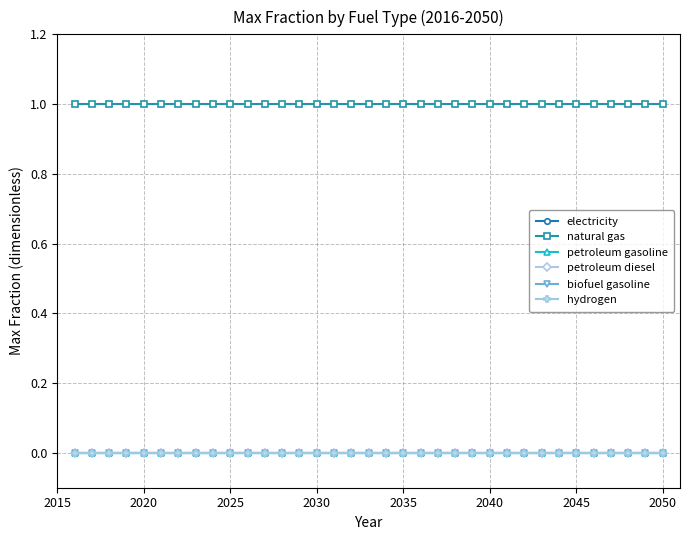

True or false: petroleum gasoline and petroleum diesel cross at least once.

False